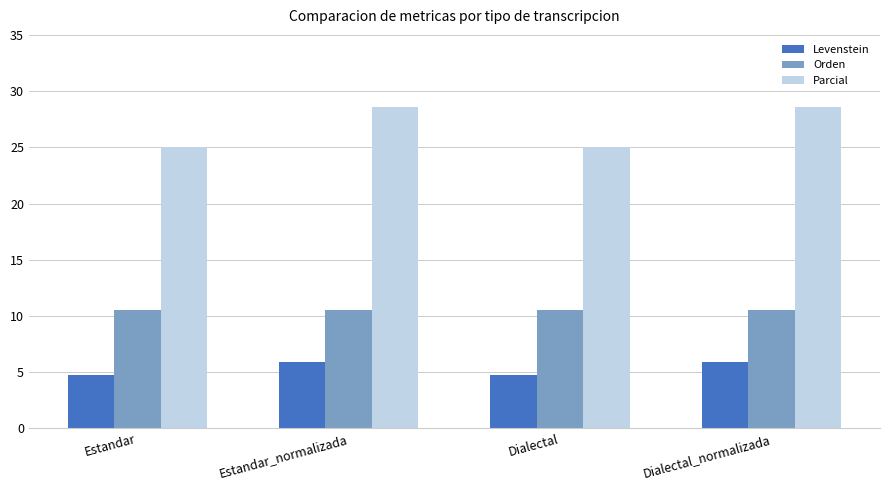

What is the difference between the highest and lowest values at Estandar_normalizada?

22.7